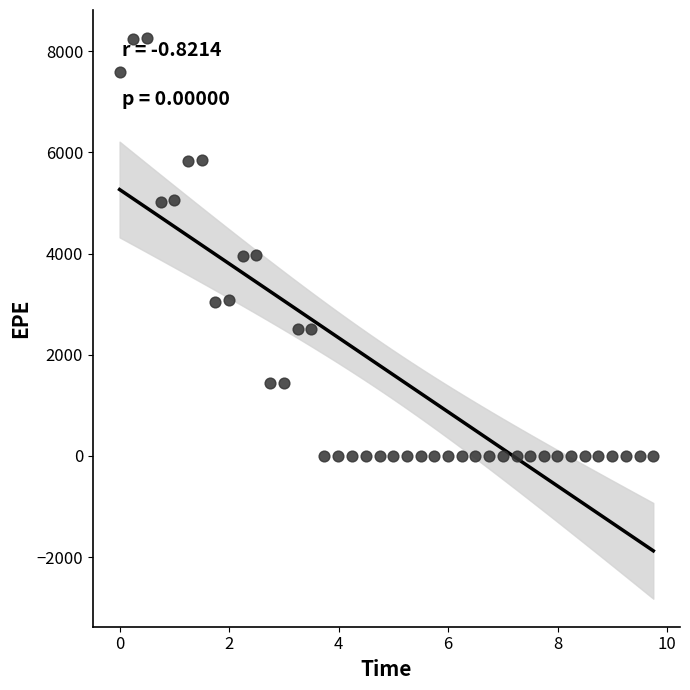

What is the range of X values (max minus min)?

9.7